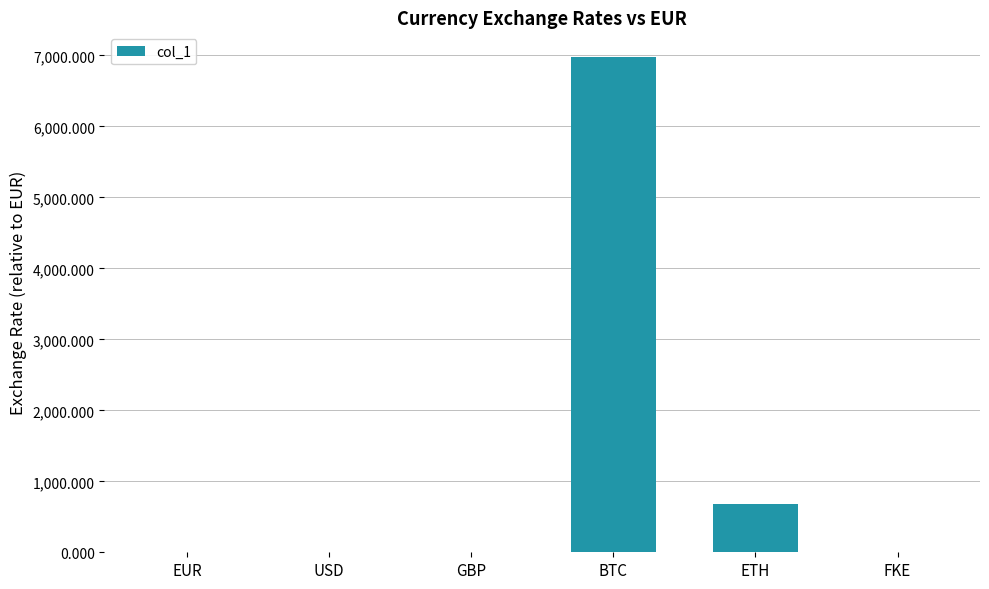

What is the maximum value shown in the chart?

6977.1